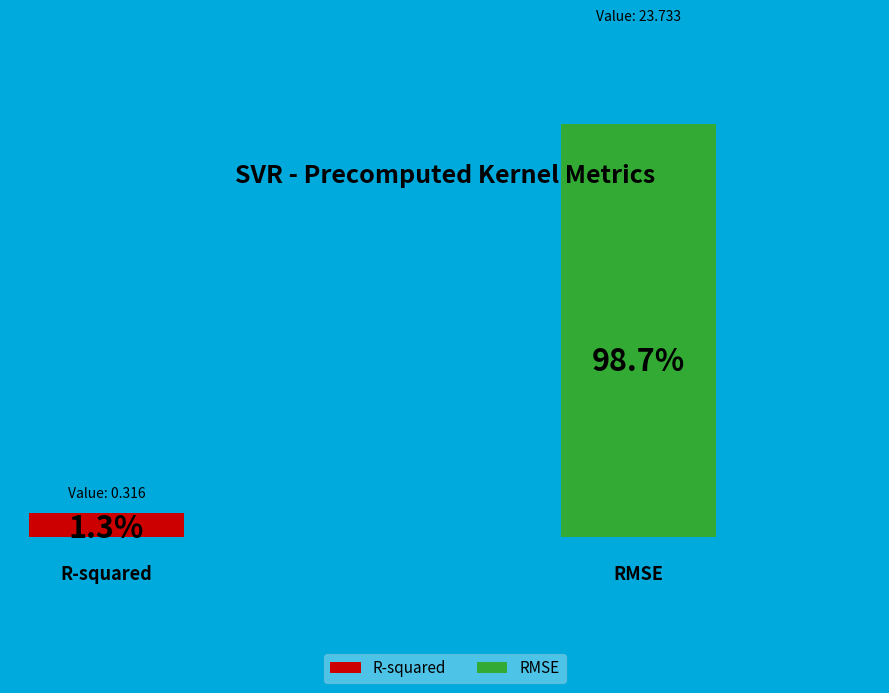

What percentage is the R-squared slice, to the nearest percent?

1%